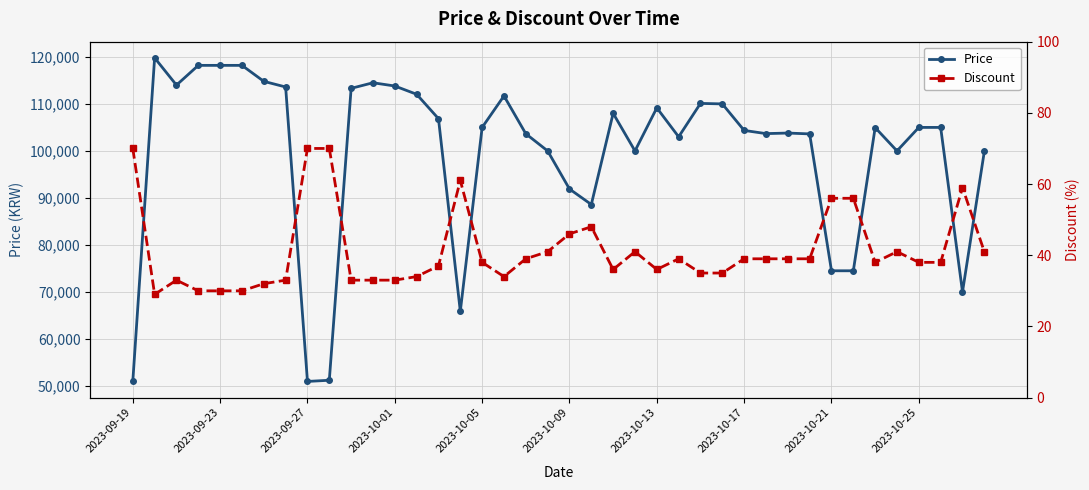

Count the number of categories in the chart.

40